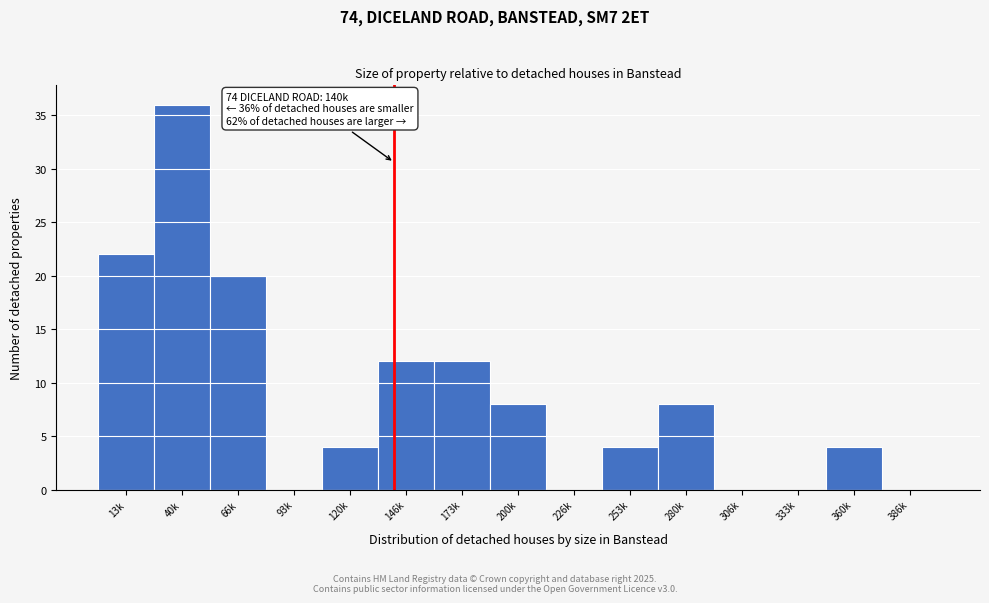

Reading right to left, what are all the values shown in this chart?

386k=0	360k=4	333k=0	306k=0	280k=8	253k=4	226k=0	200k=8	173k=12	146k=12	120k=4	93k=0	66k=20	40k=36	13k=22